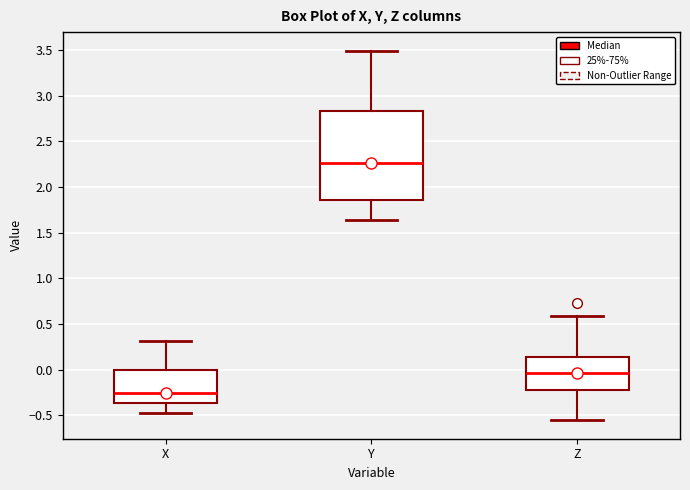

Which box has the highest median line?

Y